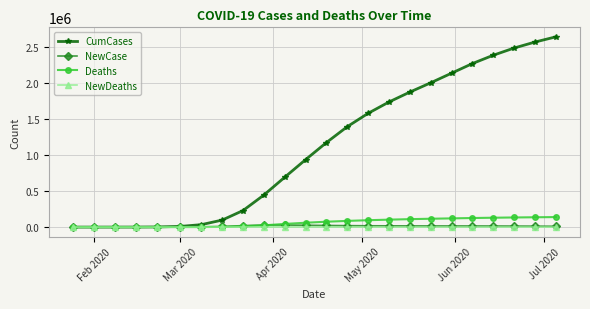

Which series has the widest spread of values?

CumCases